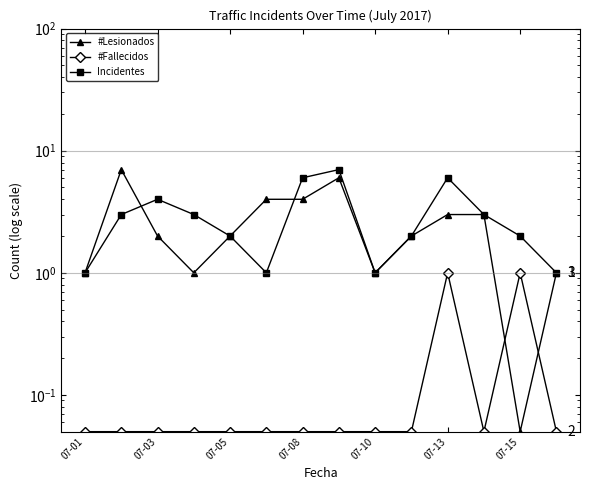

Which category has the highest value in the #Fallecidos series?

07-13